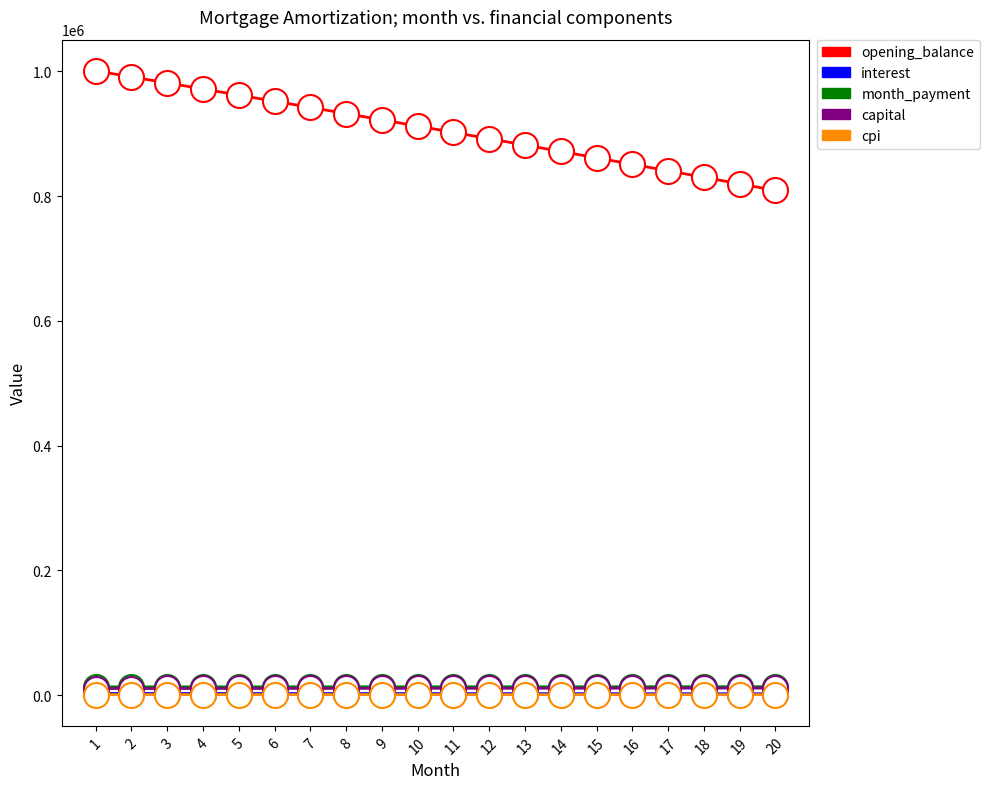

Which series has the largest total across all categories?

opening_balance